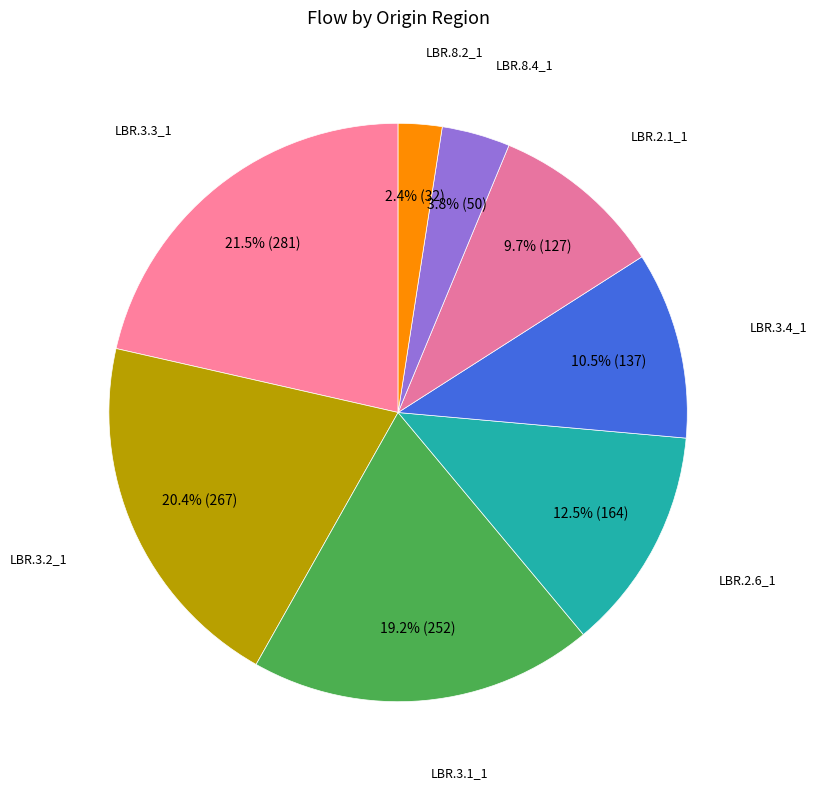

Count the number of slices in the pie.

8